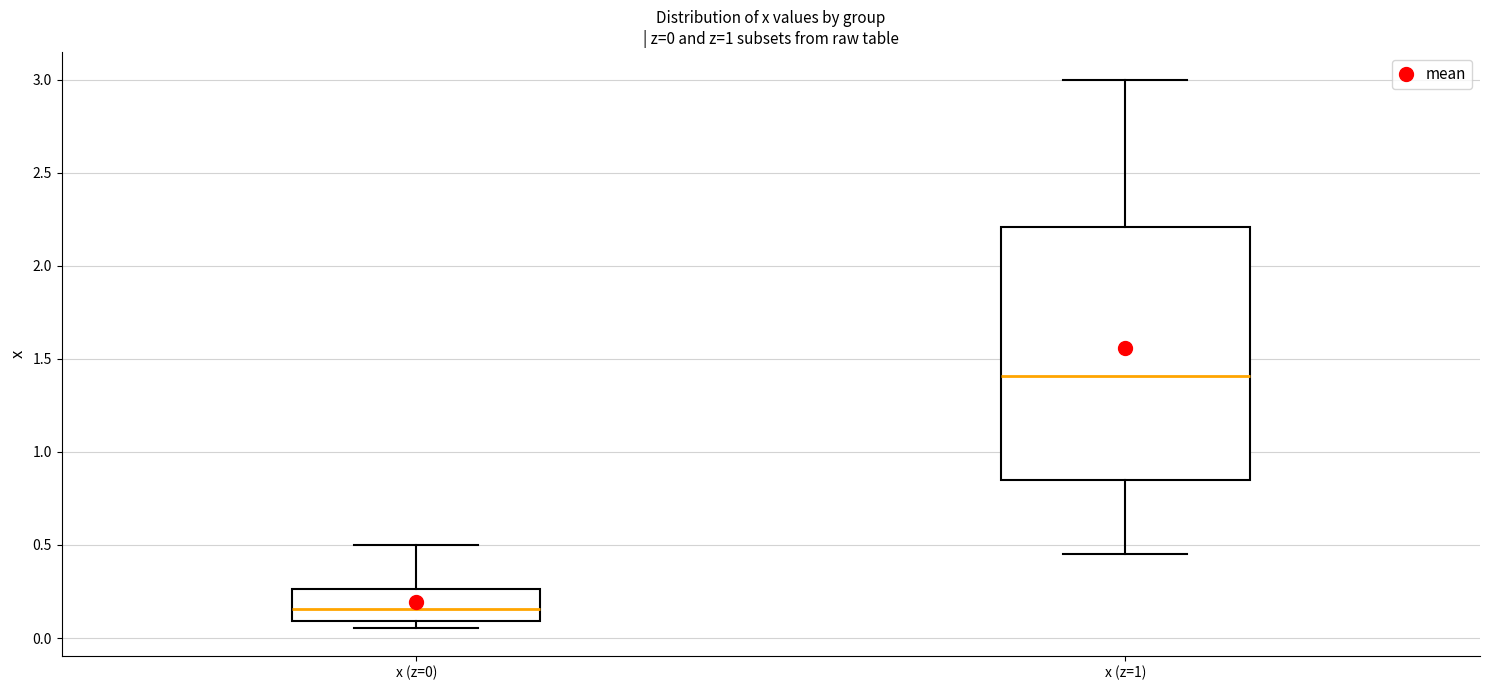

Which box has the lowest median line?

x (z=0)